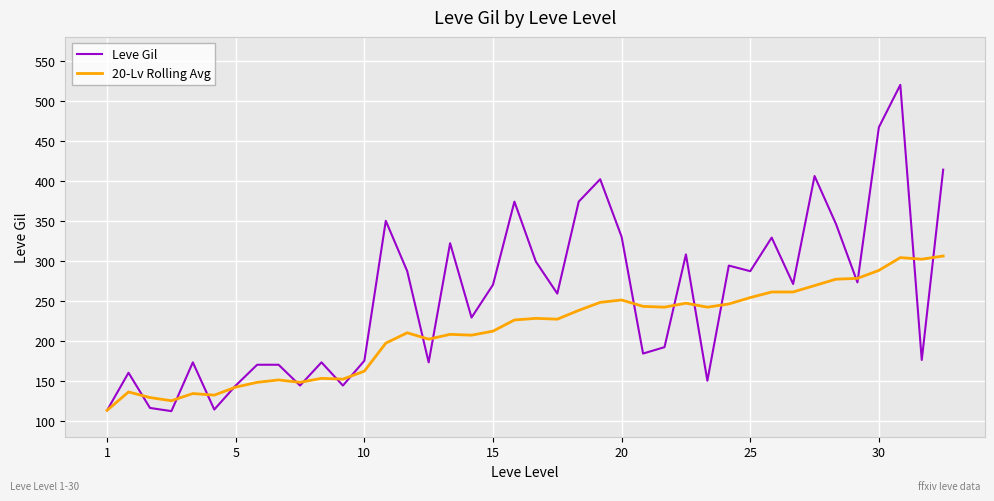

What is the minimum value shown in the chart?

112